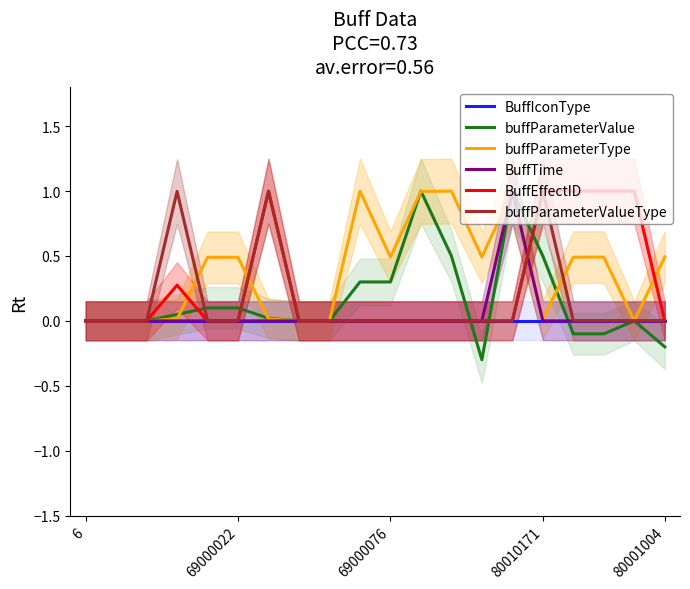

What is the highest value of the buffParameterValueType series?

1.0